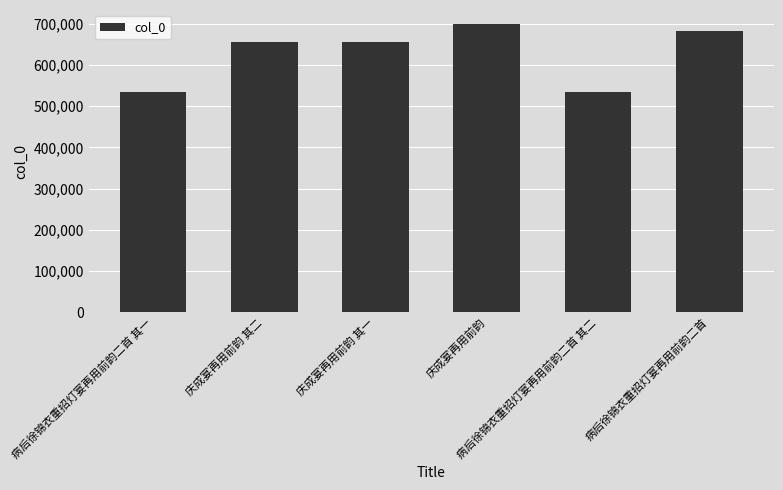

What is the difference between the maximum and minimum values?

163180